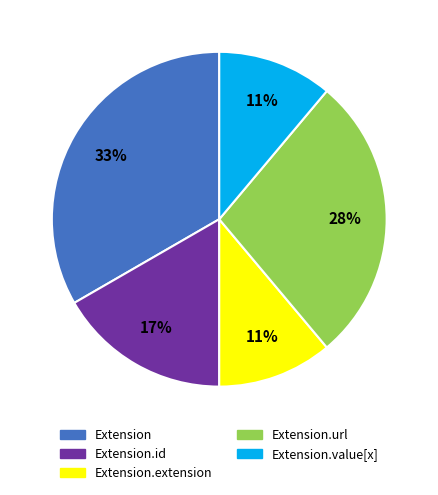

Count the number of slices in the pie.

5